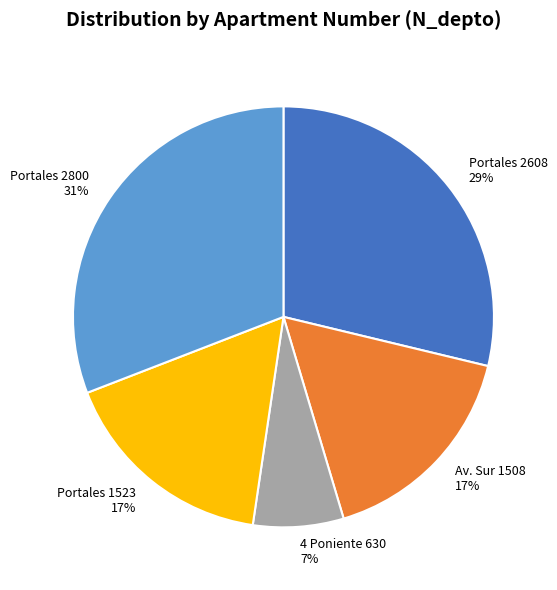

How many segments does this pie chart have?

5